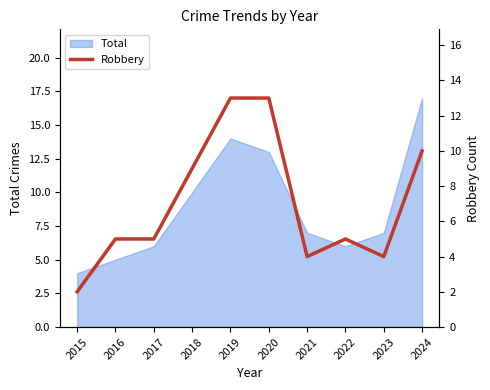

Where does the data first go above 5?

2018